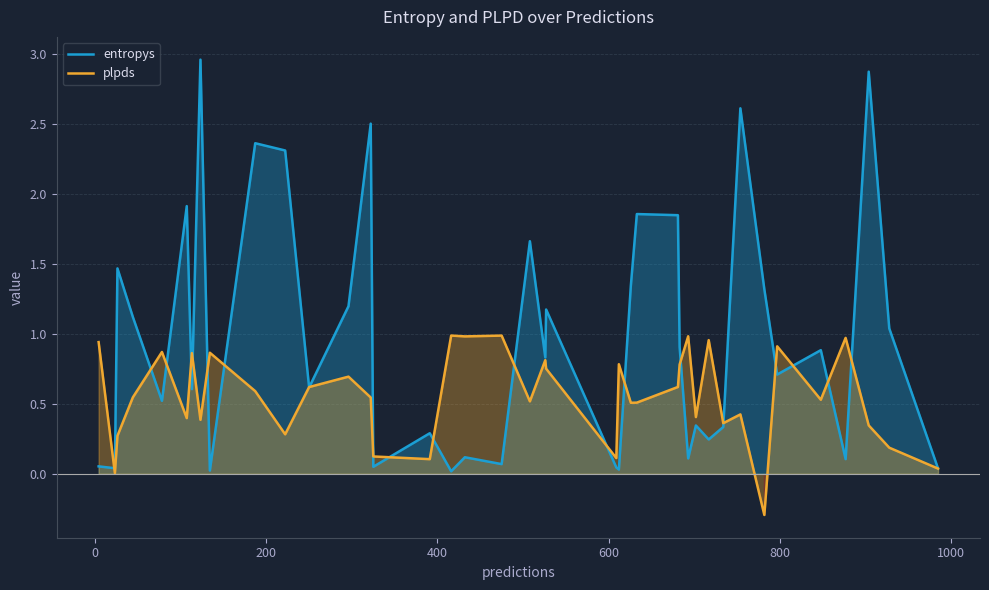

What is the difference between the maximum and minimum values in the entropys series?

2.9